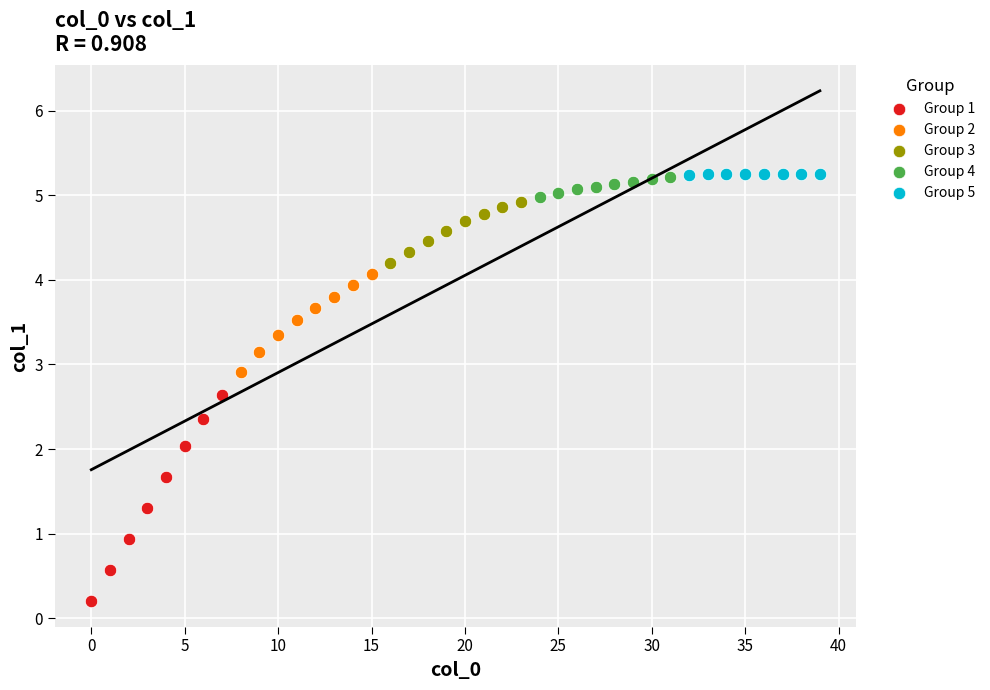

Which series contains the lowest Y value?

Group 1